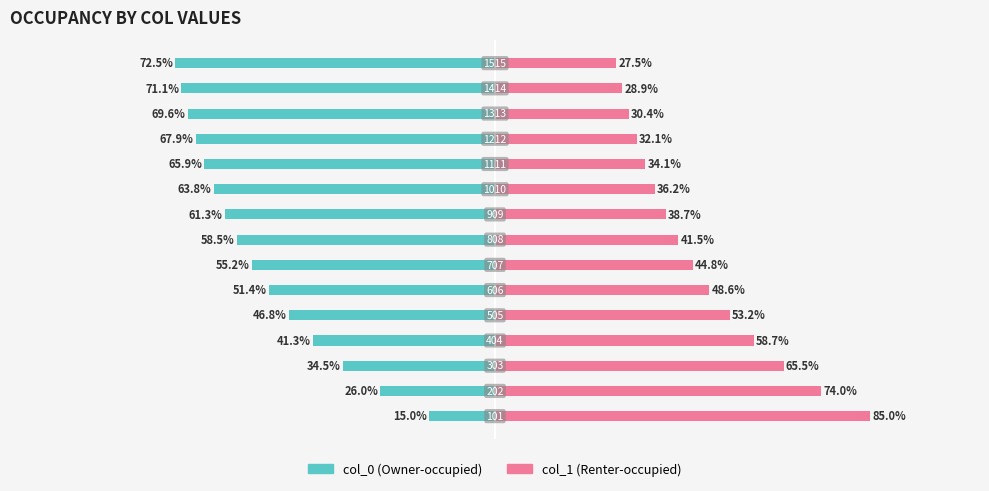

Rank the series by their maximum value, from lowest to highest.

col_0, col_1